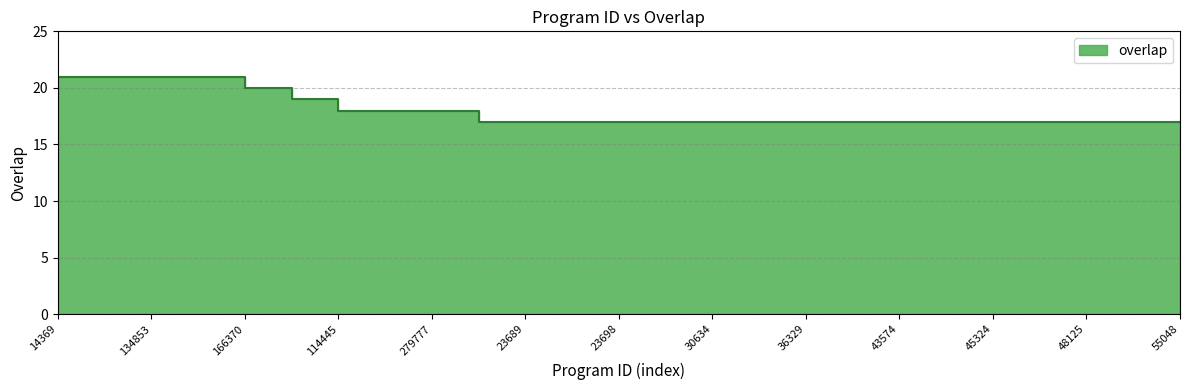

Which label corresponds to the smallest value in the chart?

4612